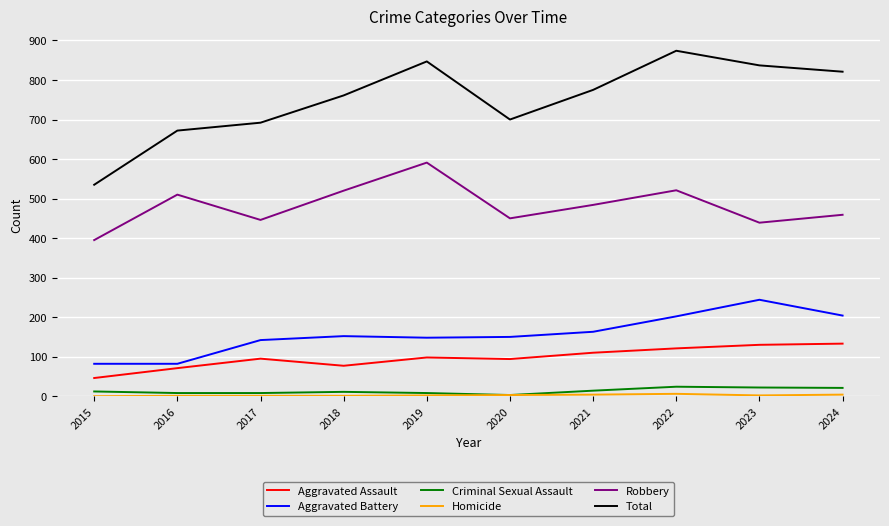

At which category does the chart reach its peak across all series?

2022